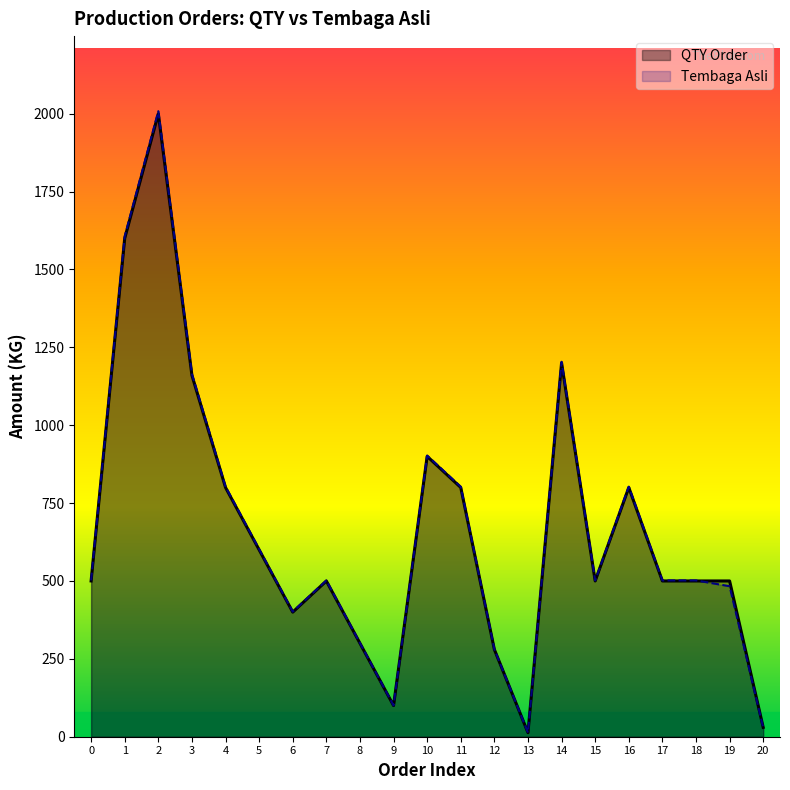

Rank the series by their maximum value, from lowest to highest.

QTY Order, Tembaga Asli